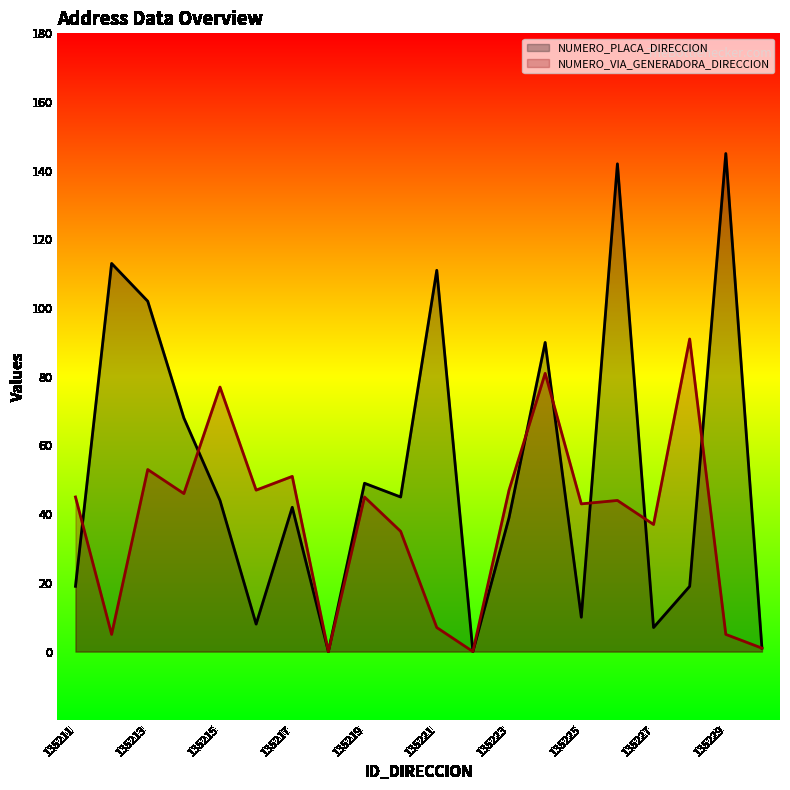

At which category is the sum across all series the highest?

135226